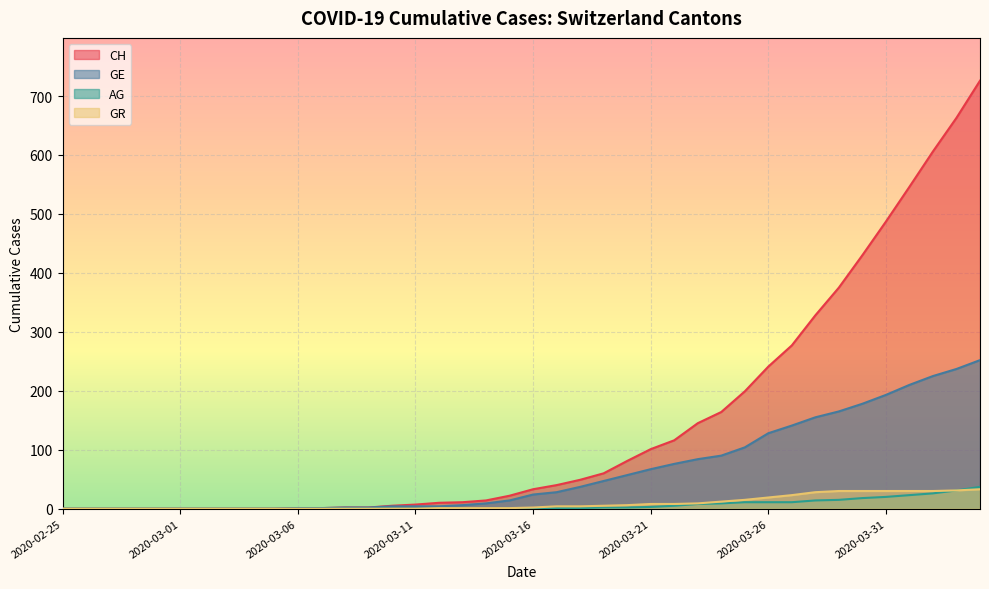

What position from the right is 2020-03-31?

5